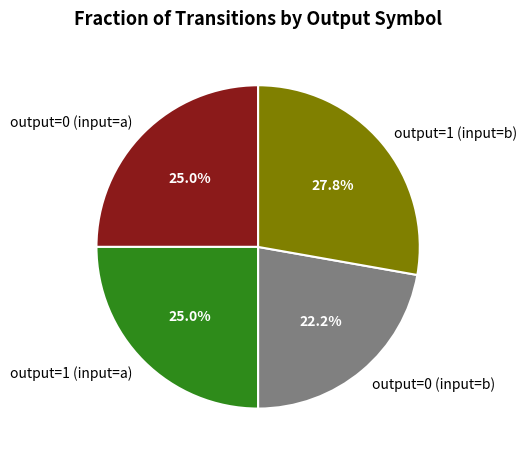

To the nearest percent, what portion does output=0 (input=b) represent?

22%